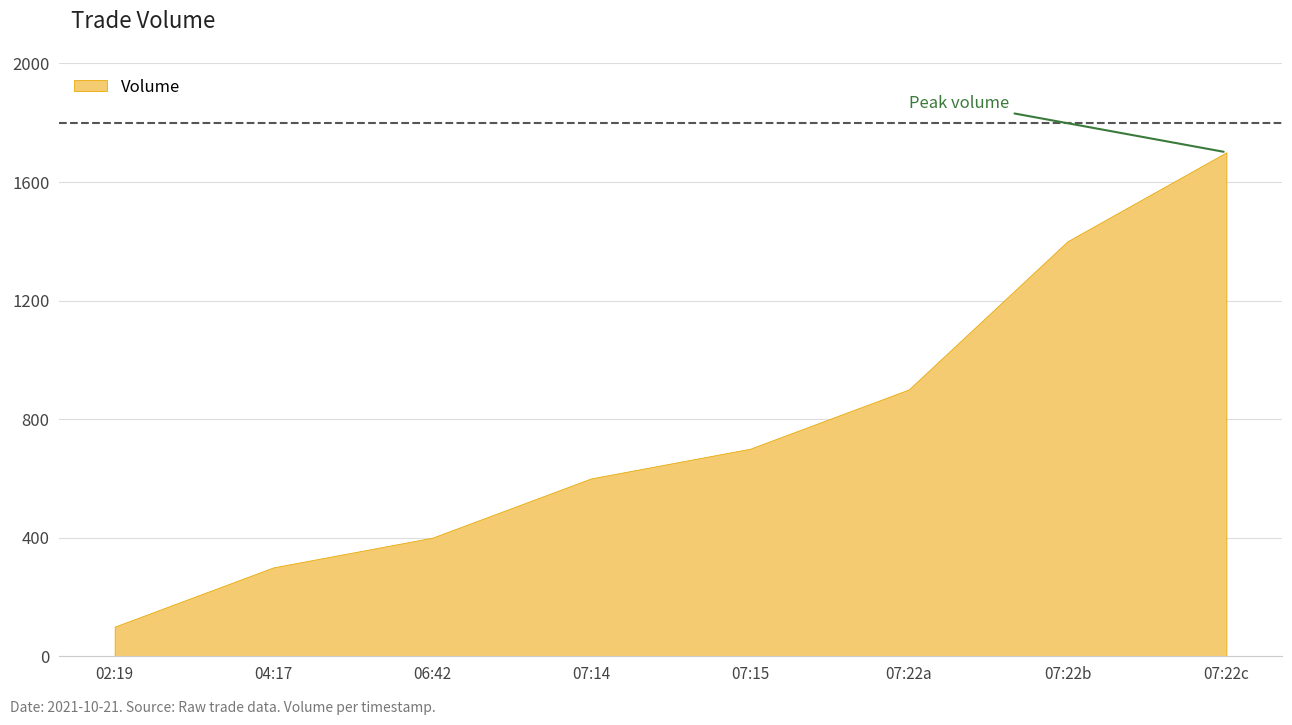

How many categories are shown in the chart?

8